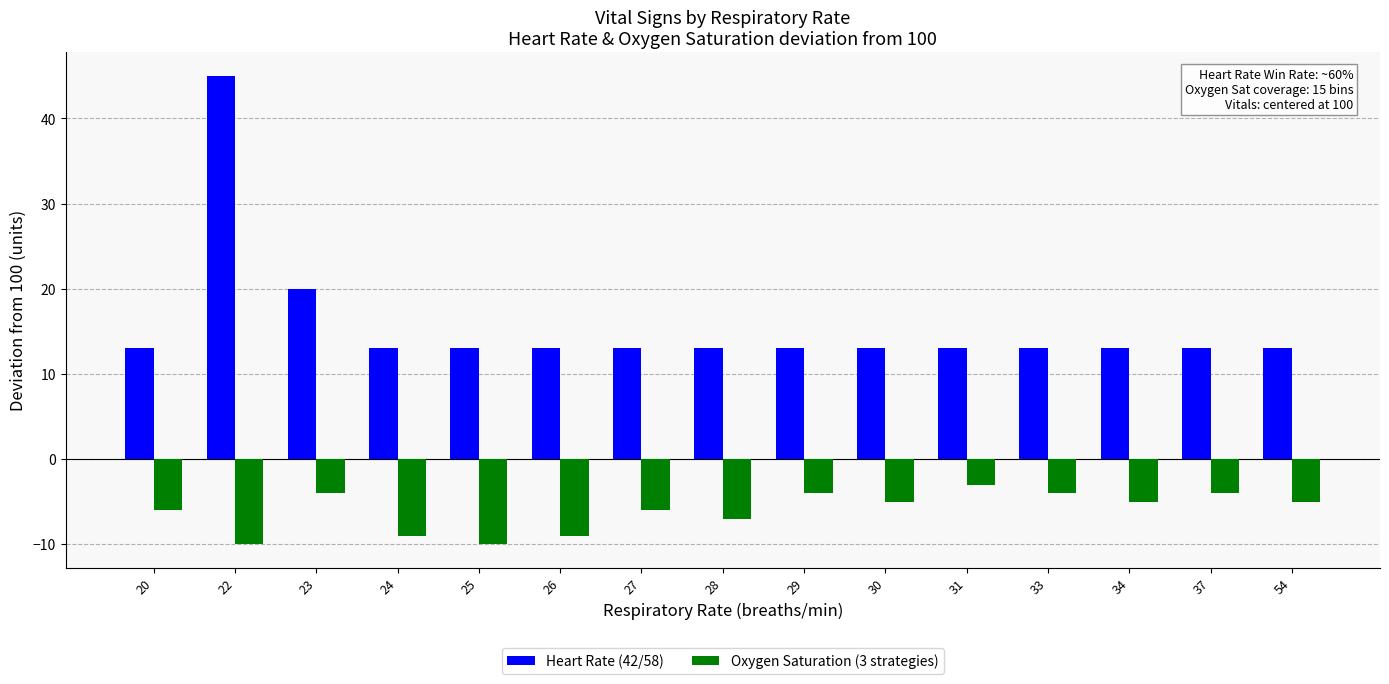

What is the maximum value for Heart Rate (42/58)?

45